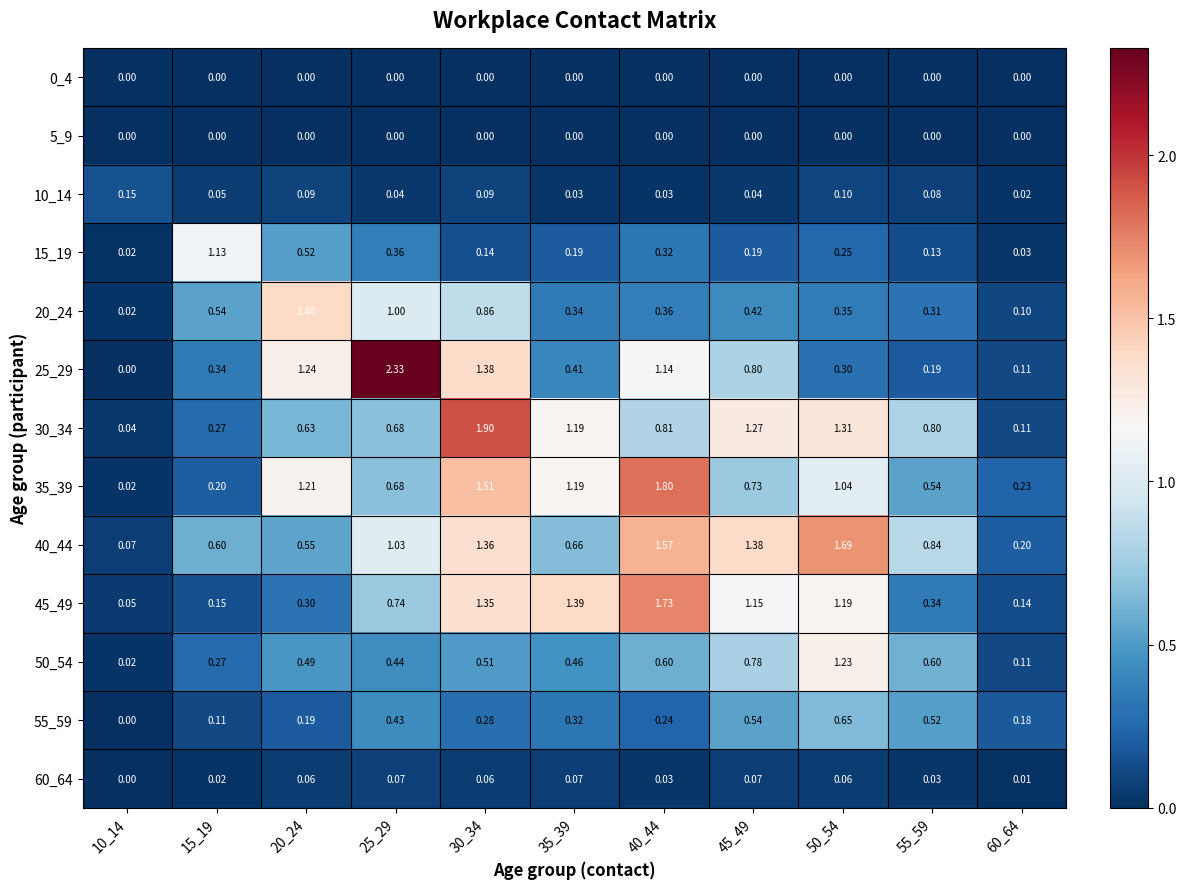

Is the value of 25_29 at 25_29 greater than the value of 60_64 at 50_54?

Yes